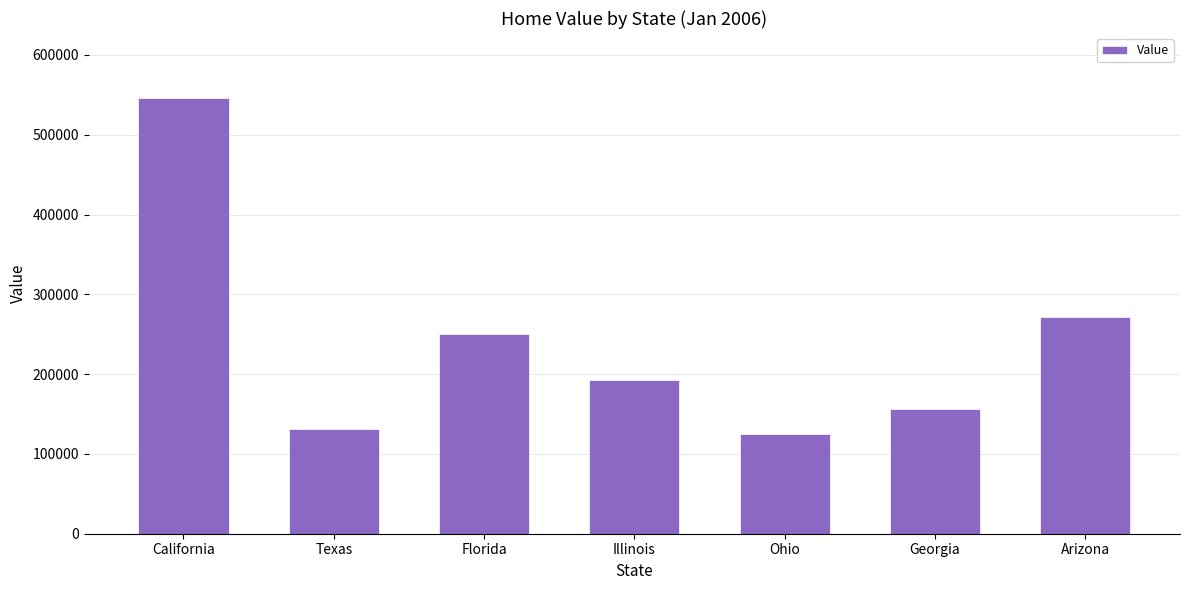

Reading right to left, what are all the values shown in this chart?

271100	156000	124800	192400	250800	130700	545600